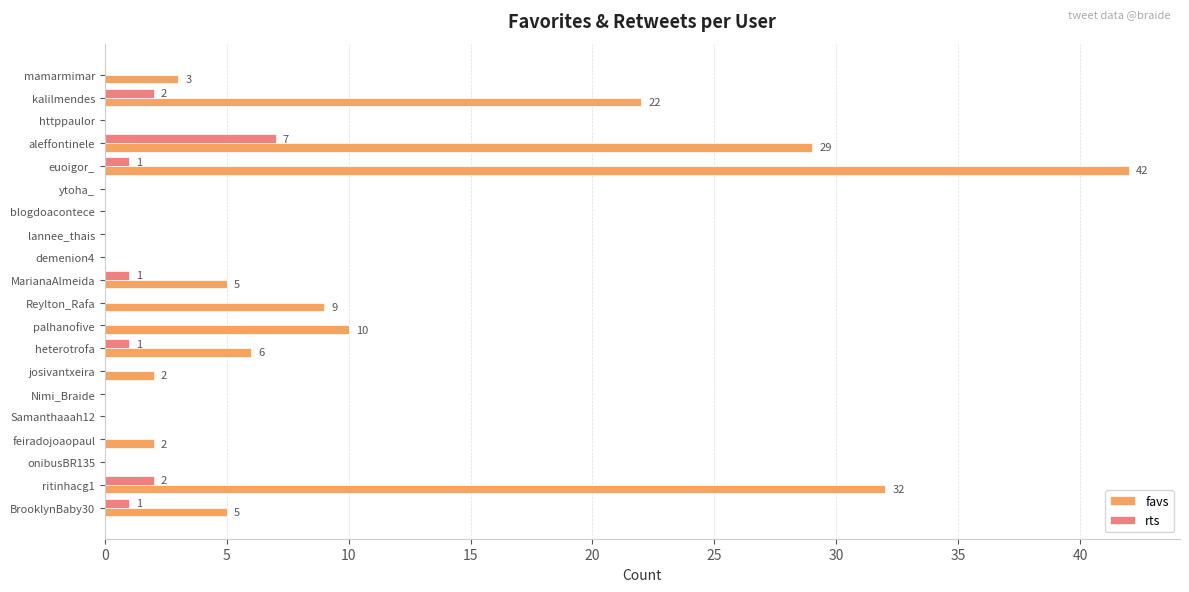

Between kalilmendes and onibusBR135, which series saw the biggest shift?

favs